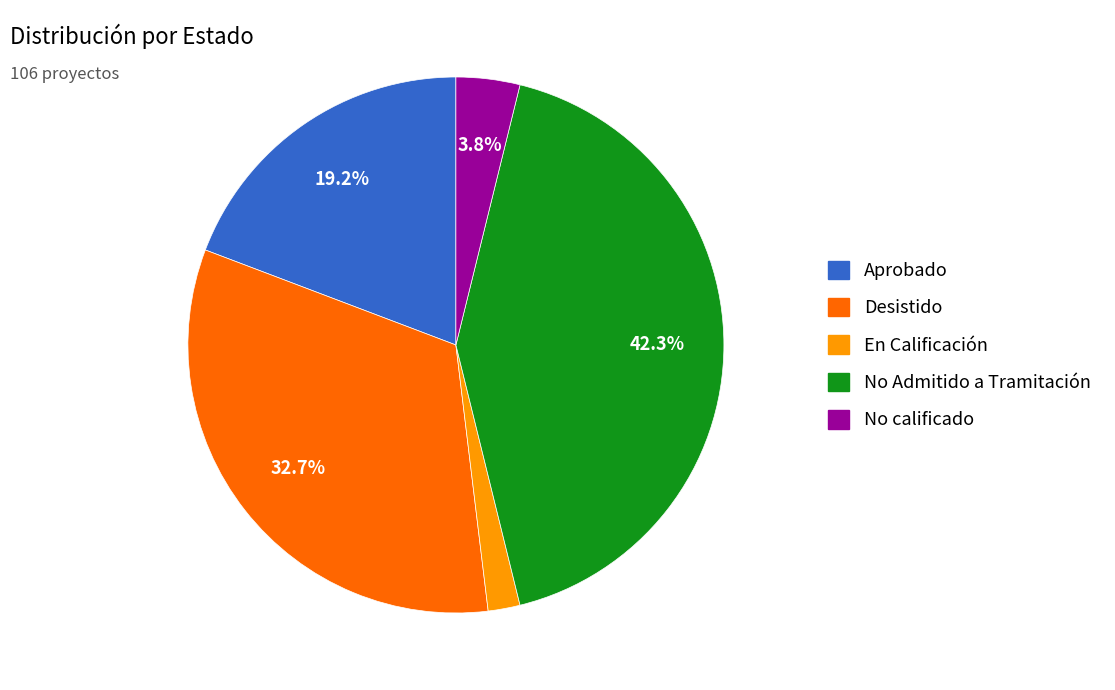

Combined, what portion of the pie is No calificado and Desistido?

36.5%